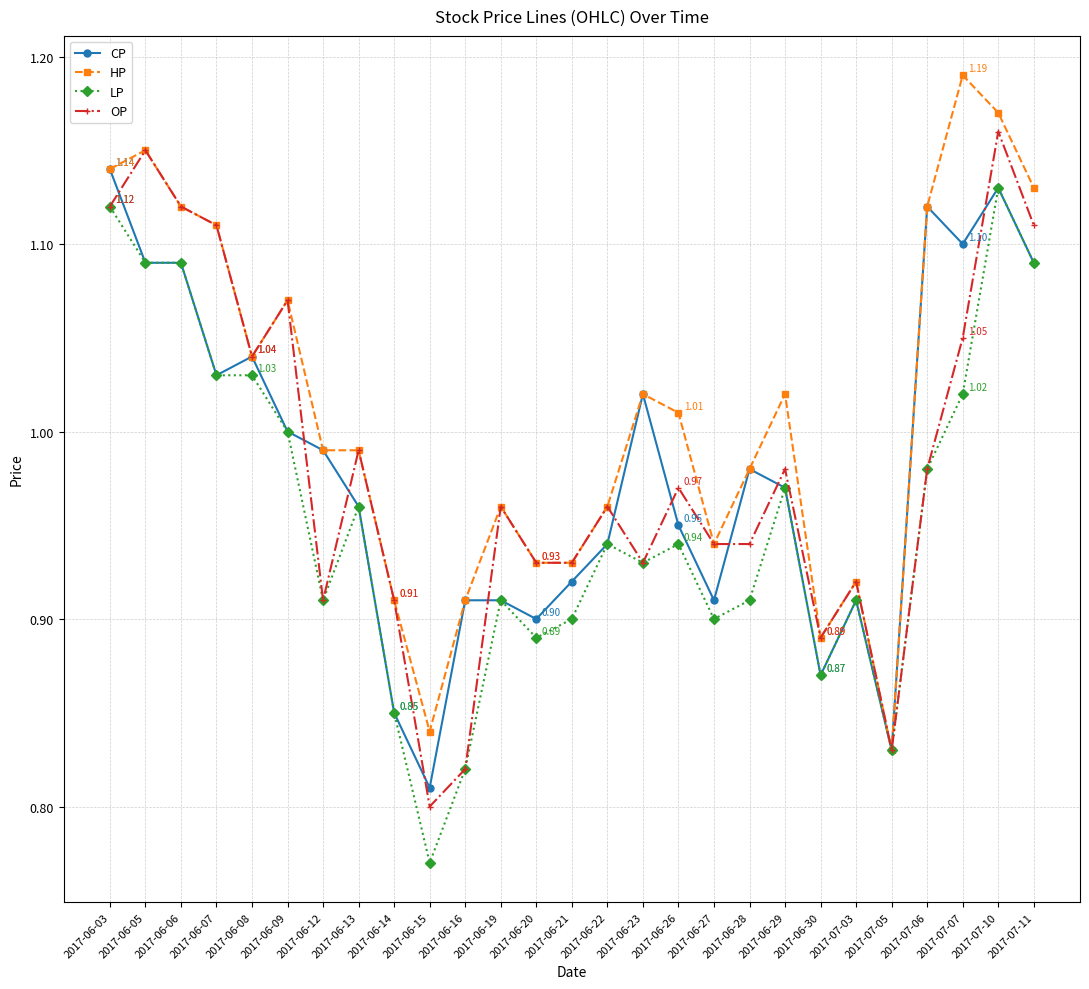

What is the total value across all series at 2017-06-14?

3.5